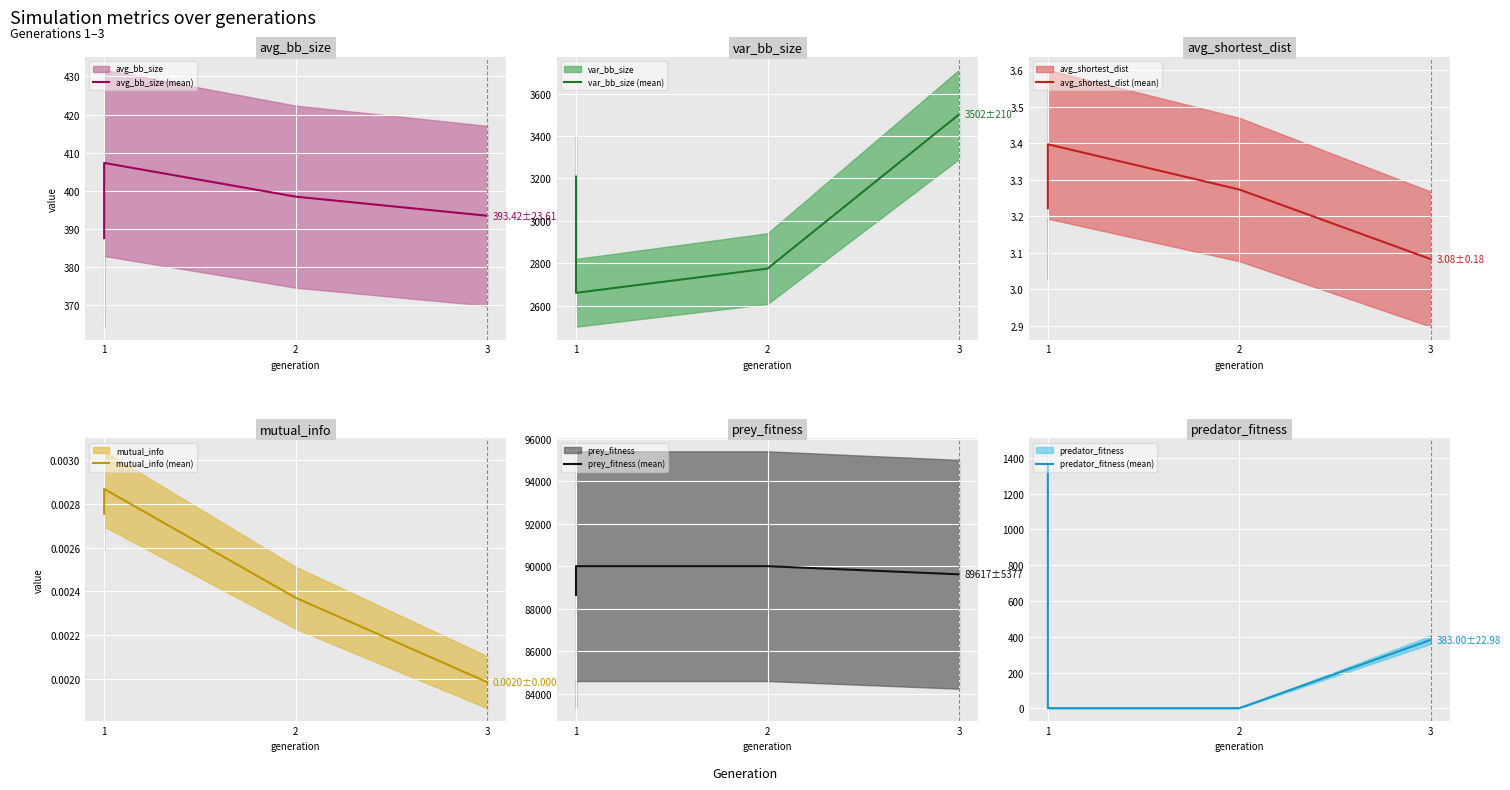

Which series has the widest spread of values?

prey_fitness (mean)